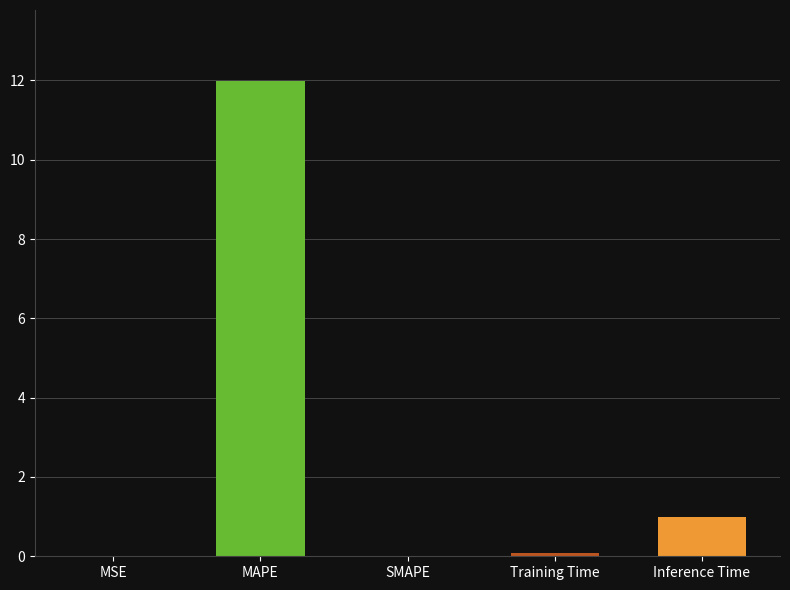

What is the change in value from MSE to Training Time?

+0.1